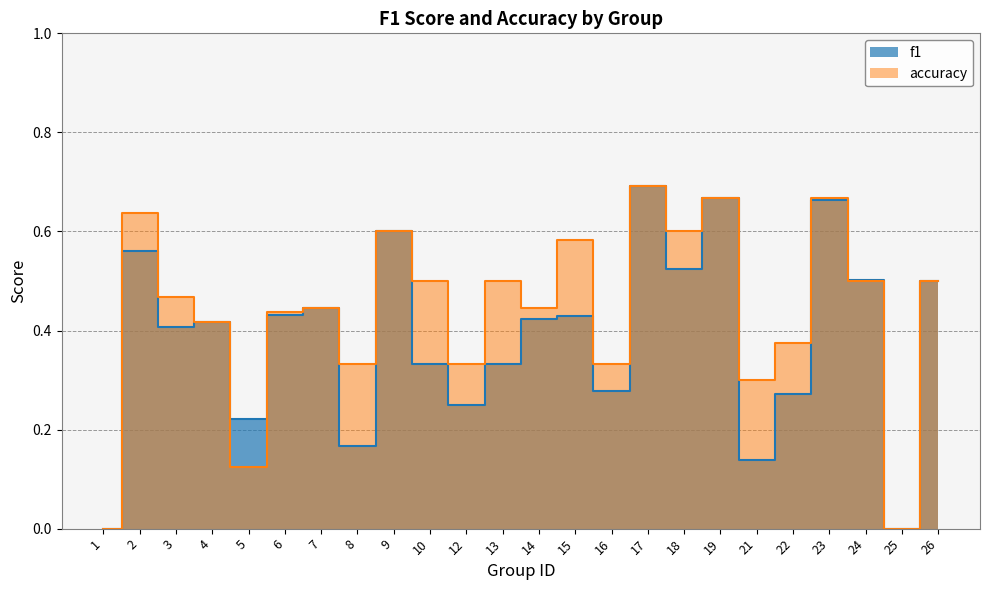

Between 25 and 8, which is larger?

8